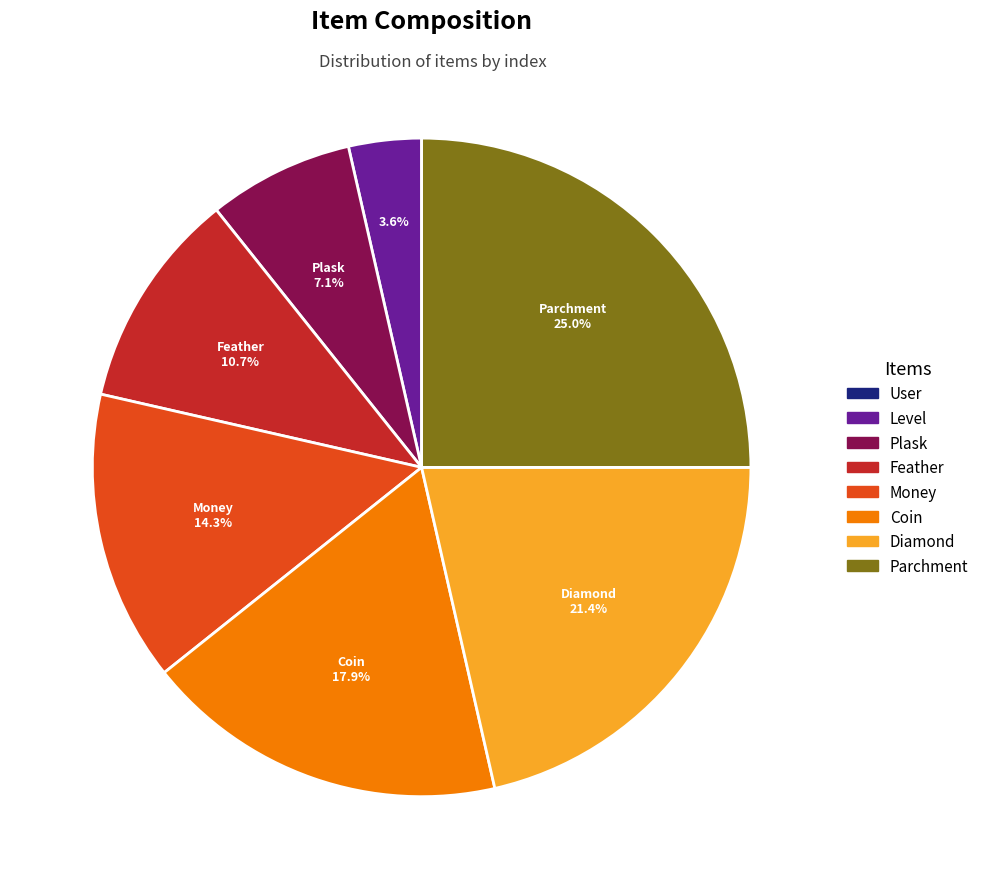

What is the total percentage of Parchment and Plask?

32.1%